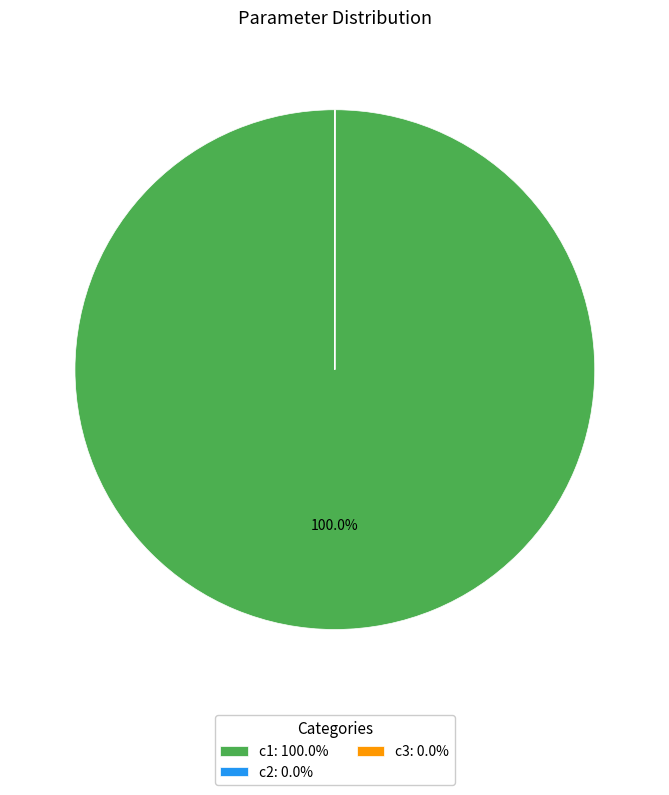

True or false: c1 accounts for 90% of the total.

False